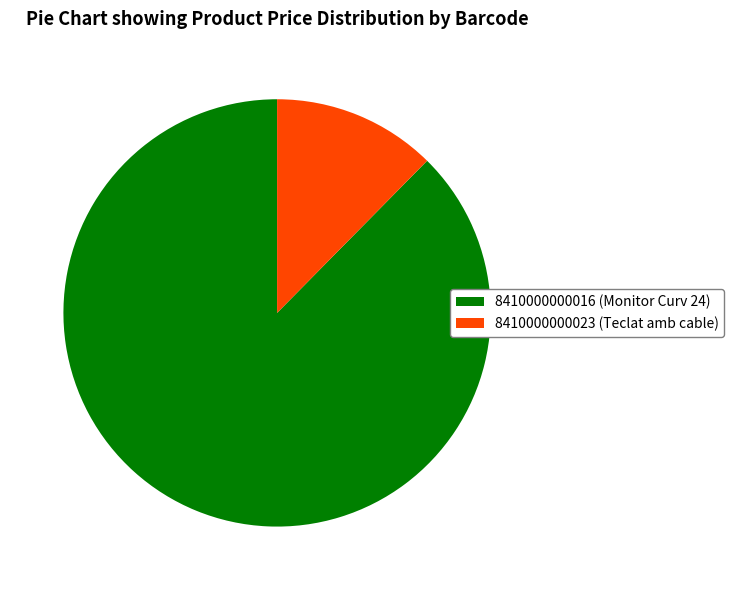

The 8410000000023 slice represents 12% of the pie. True or false?

True